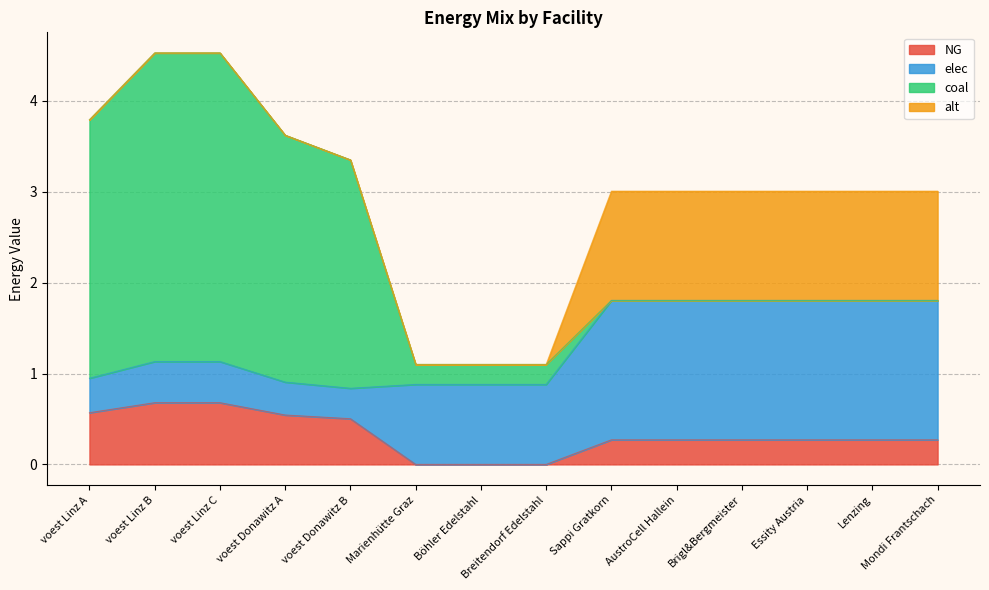

True or false: alt has more than 1 interior local peaks.

False